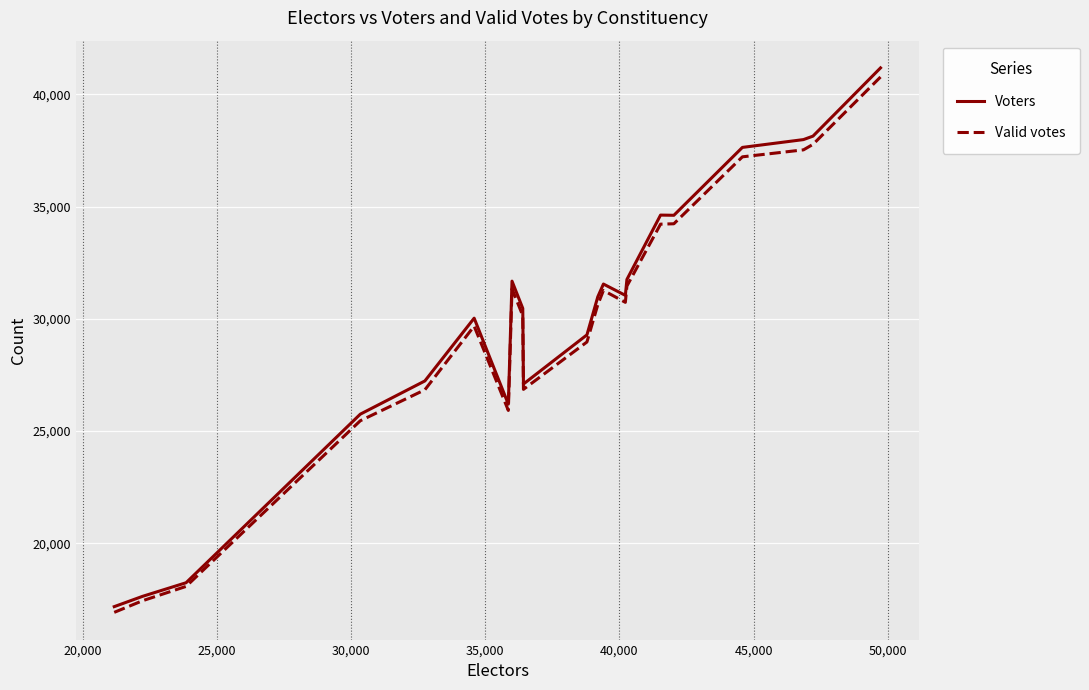

Which series has the widest spread of values?

Voters